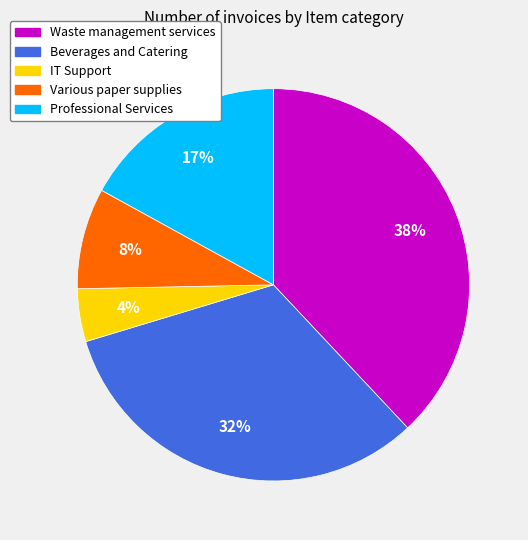

To the nearest percent, what is the difference between the largest and smallest slice percentages?

34%